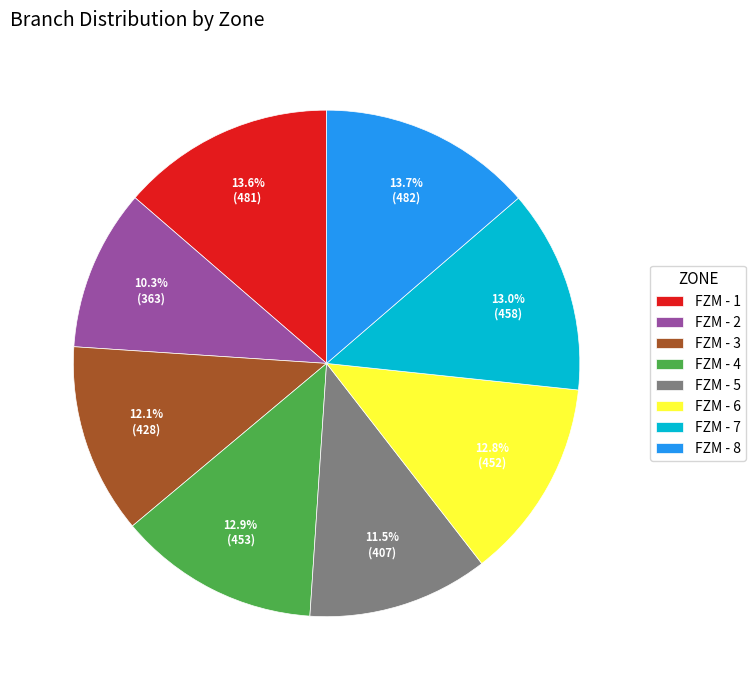

Which category has the smallest portion of the pie?

FZM - 2